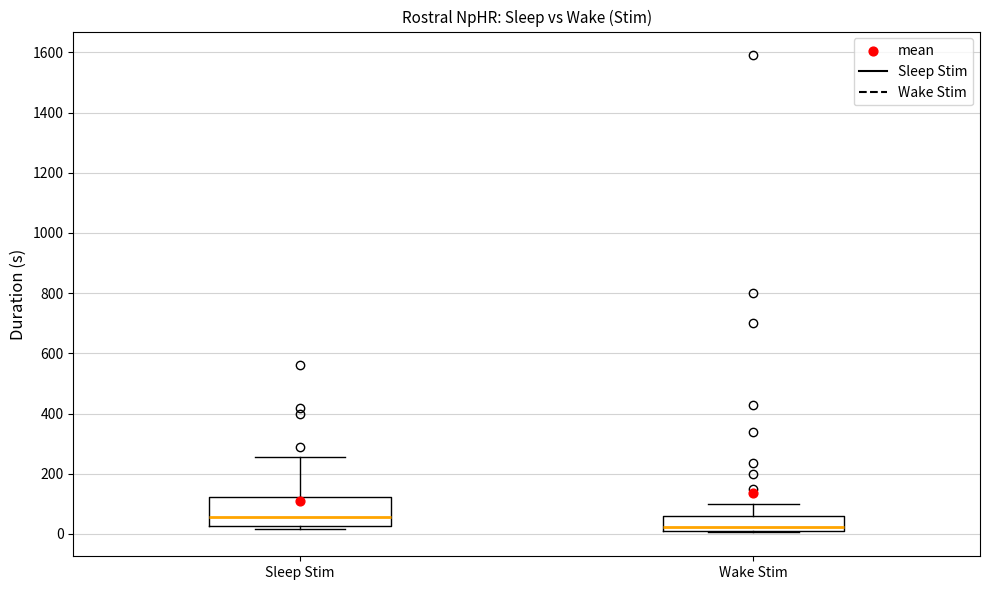

Comparing the boxes themselves (not the whiskers), which one is the tallest?

Sleep Stim